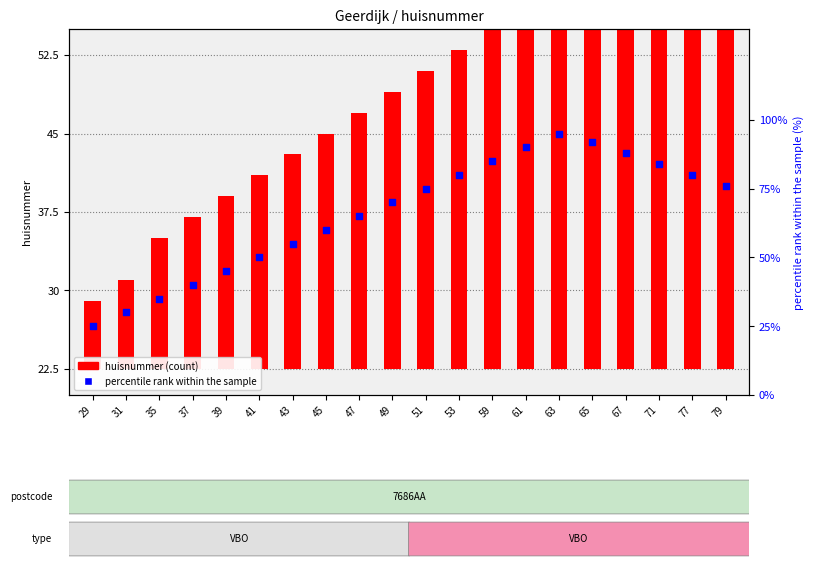

What are all the series names shown in the legend?

huisnummer (count), percentile rank within the sample